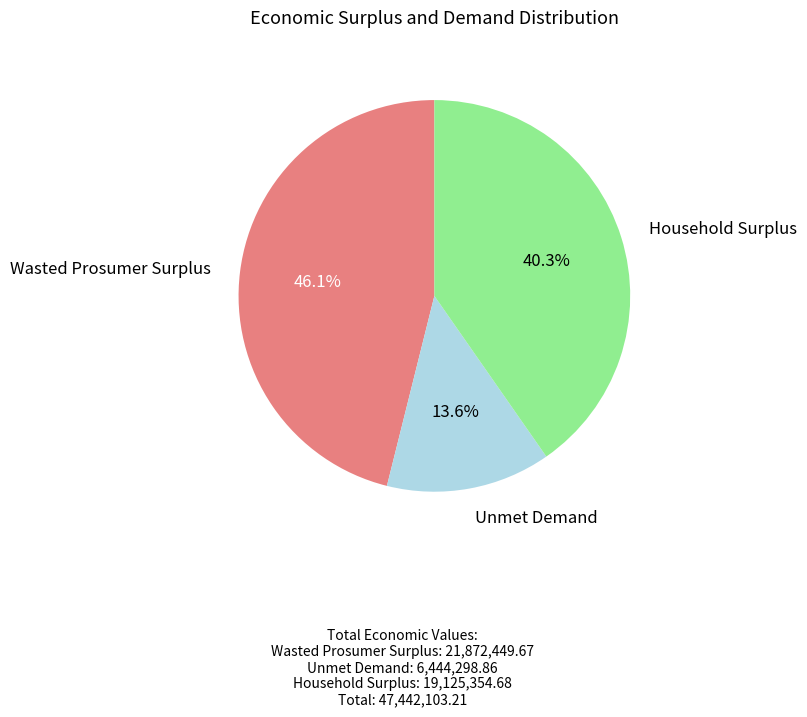

Rank the categories by value from lowest to highest.

Unmet Demand, Household Surplus, Wasted Prosumer Surplus